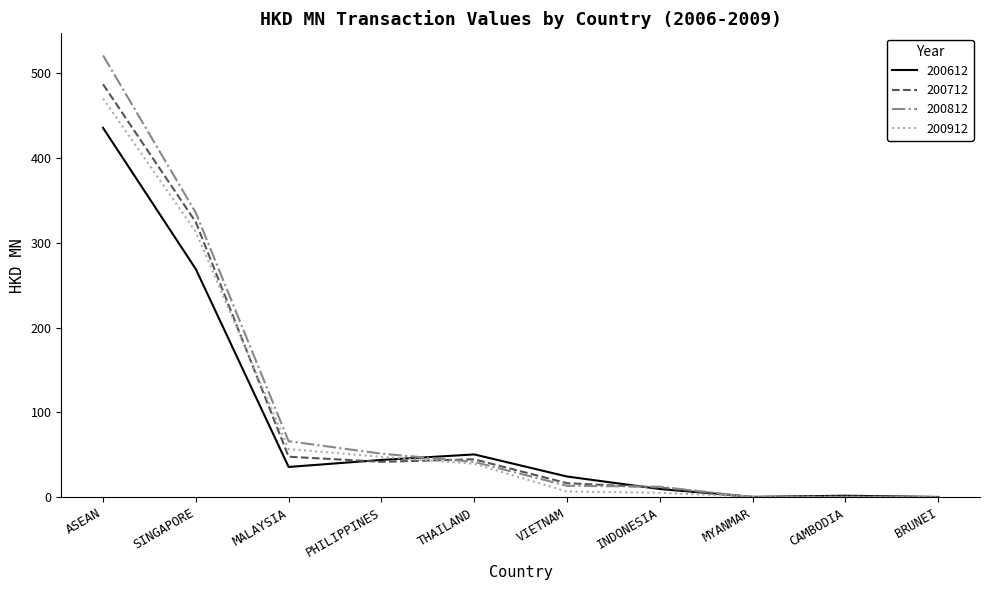

Which series has the widest spread of values?

200812